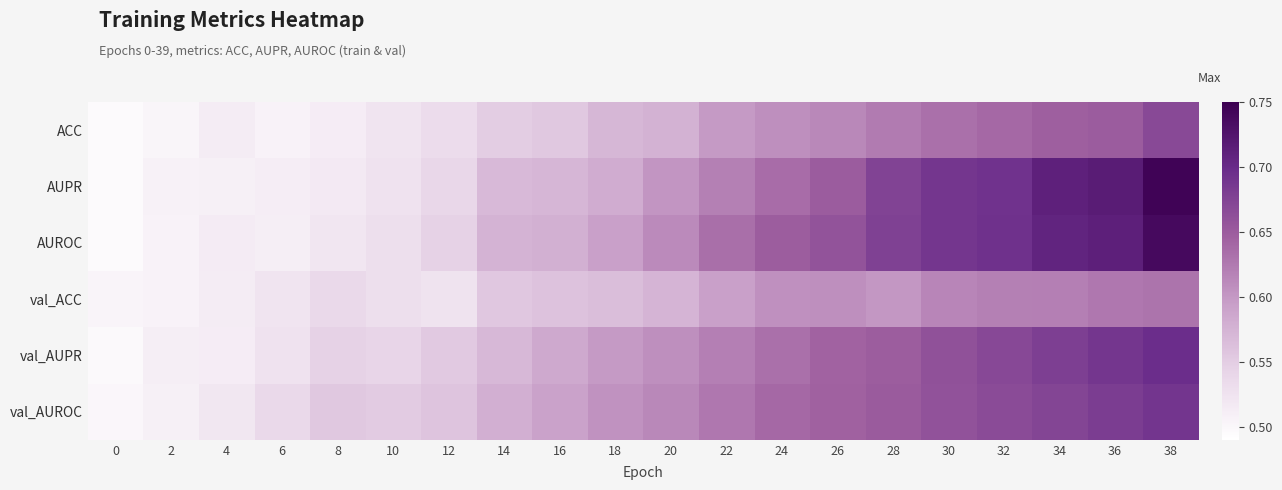

Which series has the largest range (max minus min)?

AUPR